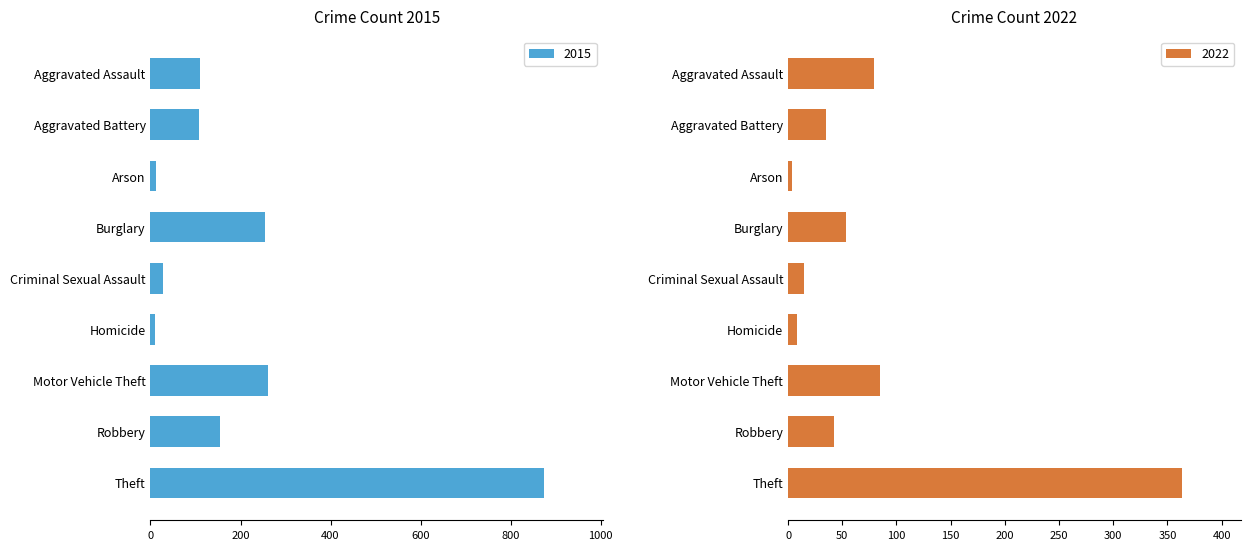

Rank the series by their average value, from lowest to highest.

2019, 2015